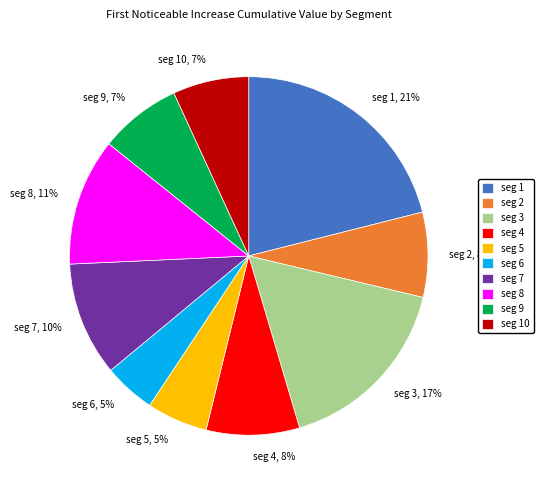

Do seg 3, 17% and seg 10, 7% together represent more than half of the pie?

No